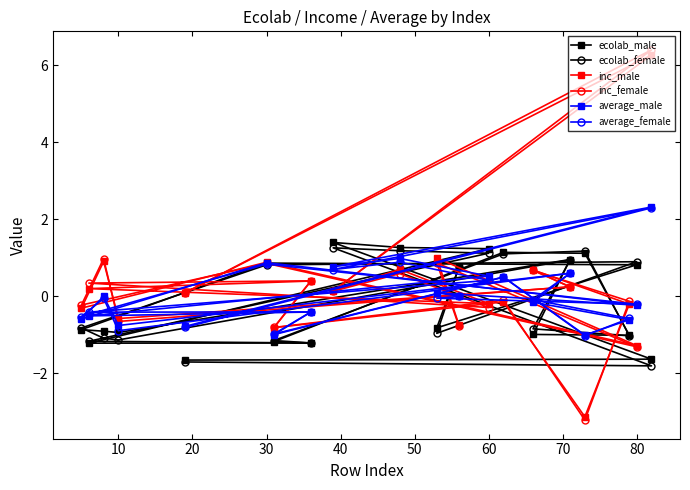

The ecolab_female series shows 0.9 at 80. True or false?

True